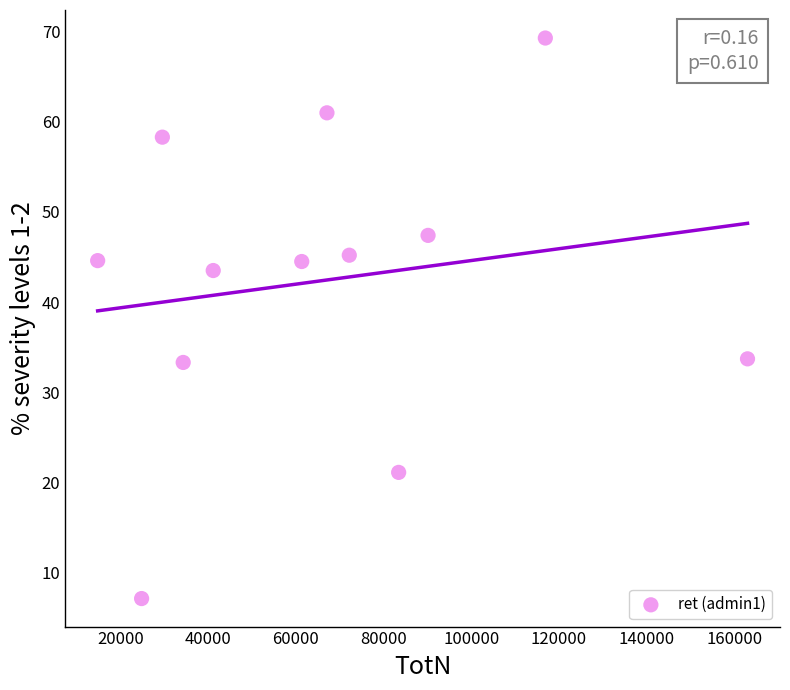

What is the average X value?

66558.2